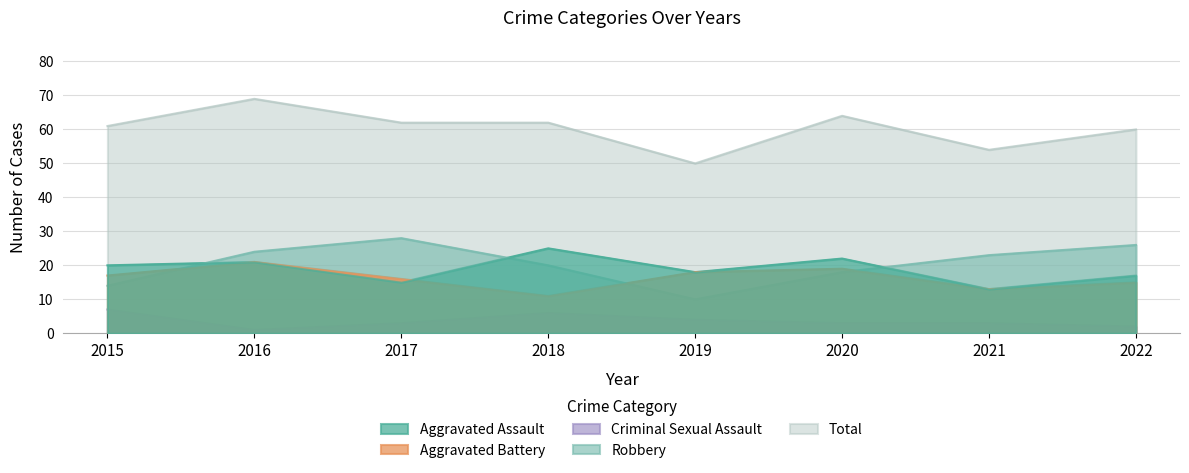

What is the highest value of the Robbery series?

28